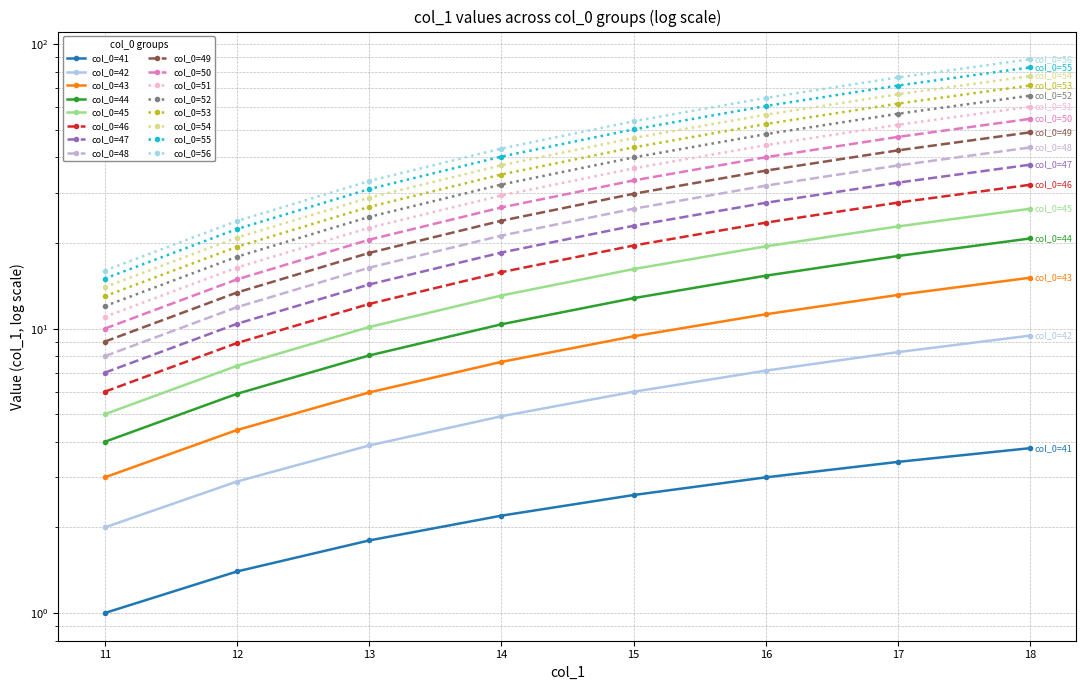

What is the greatest value displayed?

26.4